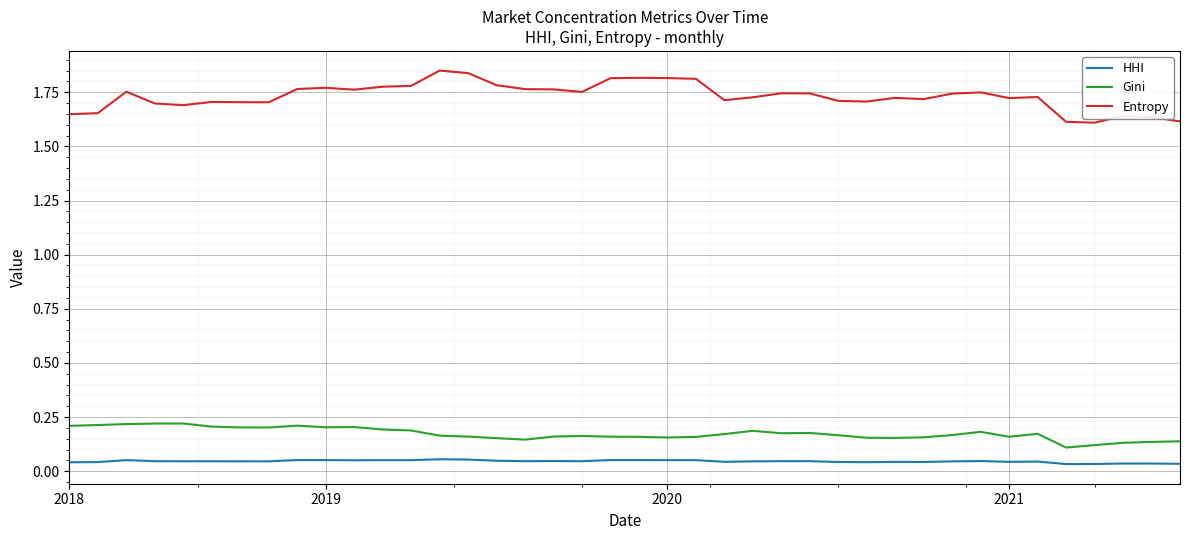

True or false: HHI and Gini intersect in this chart.

False